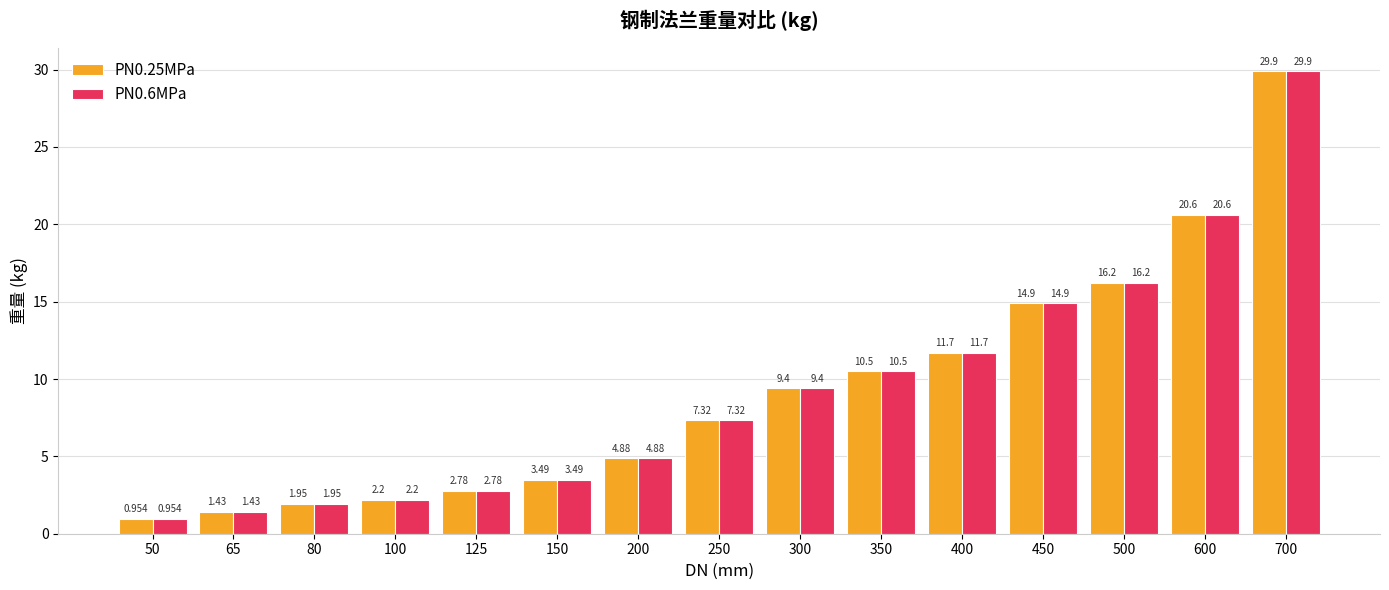

Count the number of categories in the chart.

15